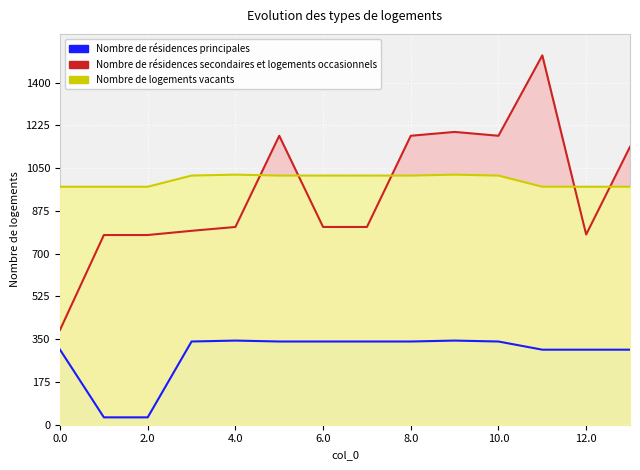

What is the maximum value shown in the chart?

1512.0